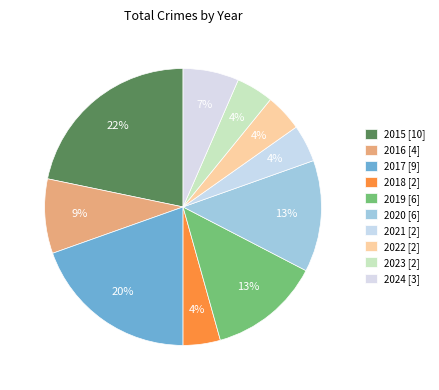

How many segments does this pie chart have?

10